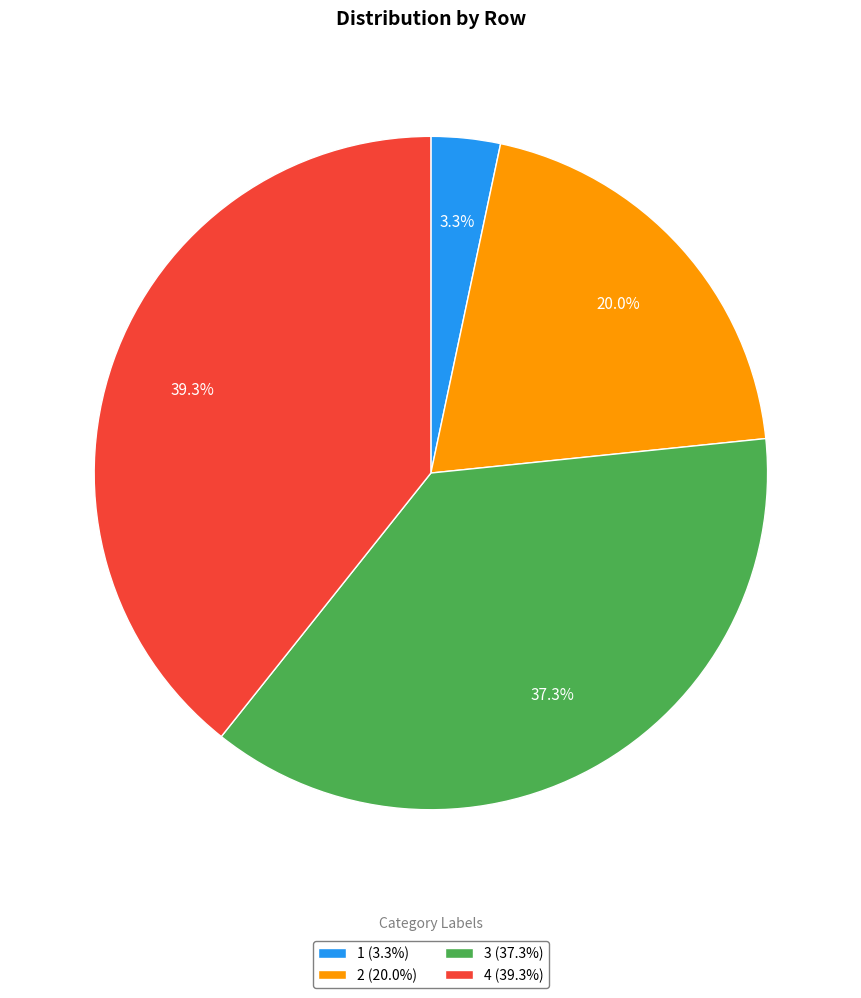

Which slice is the smallest?

1